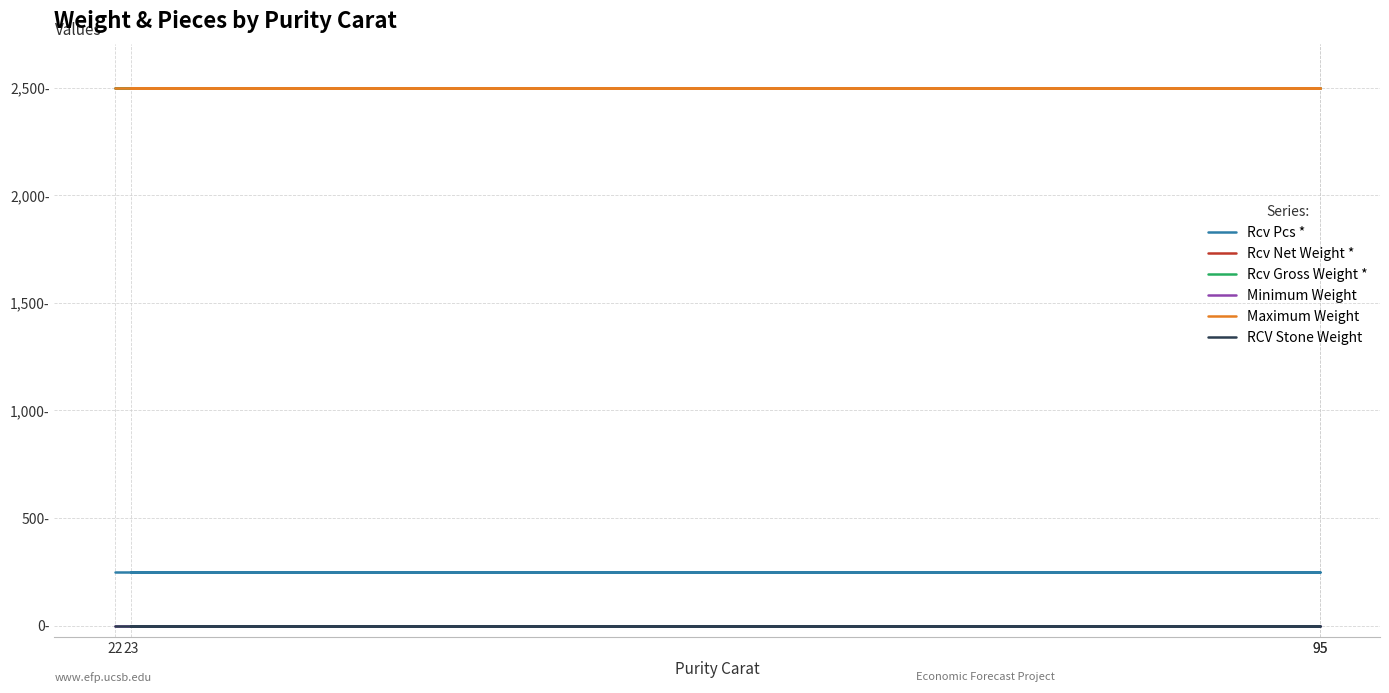

At which category is the sum across all series the highest?

22